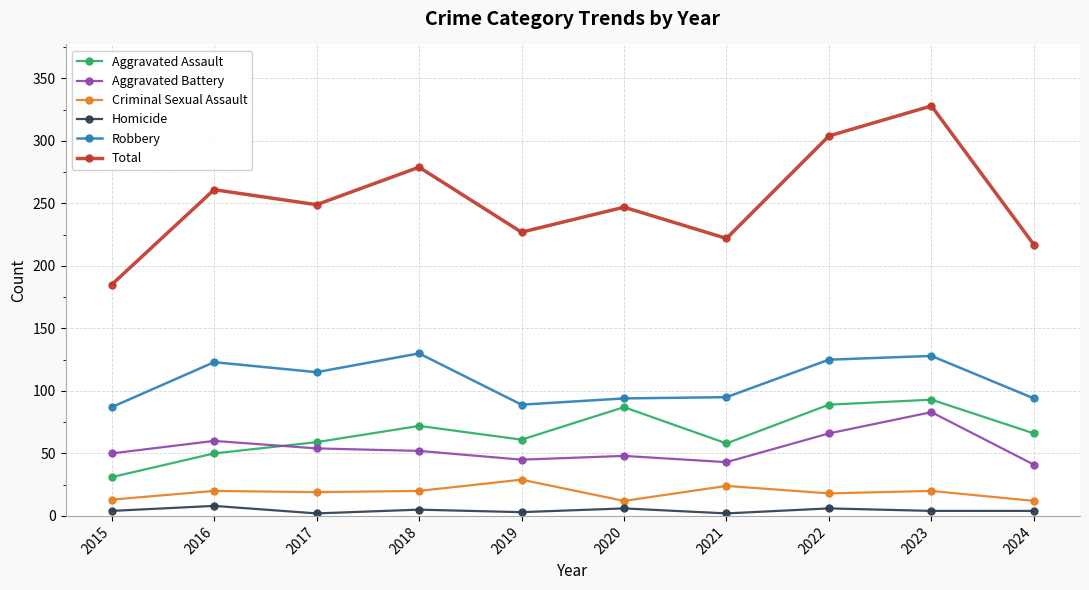

How many series are shown in this chart?

6